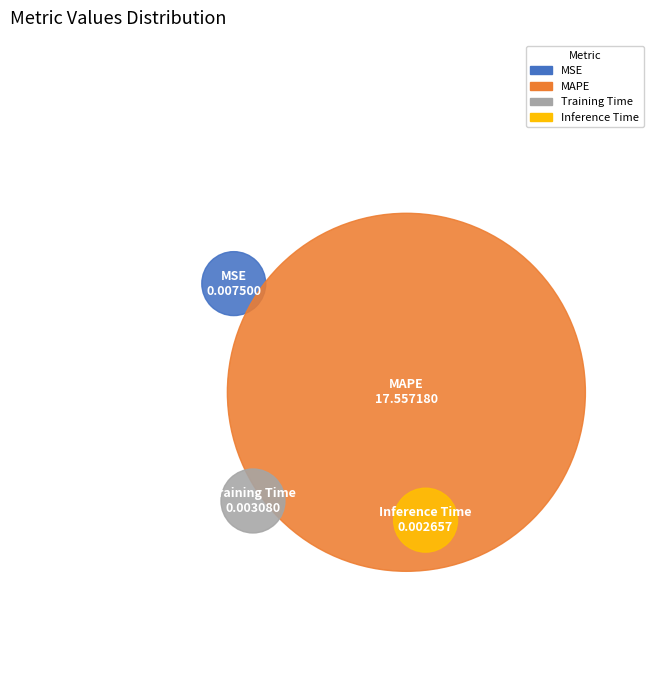

To the nearest percent, what is the combined percentage of Training Time and MAPE?

100%